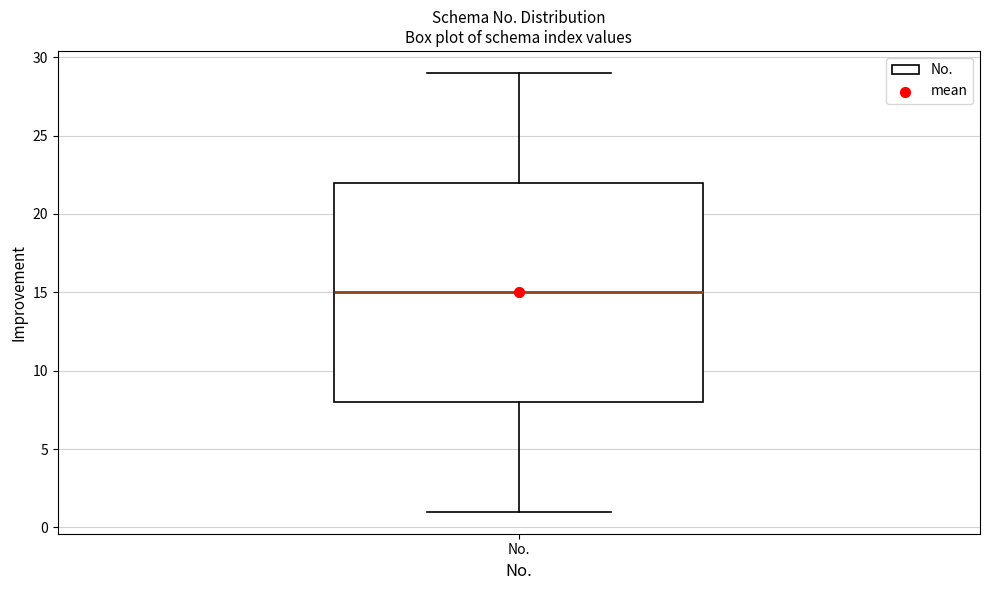

Read this box plot against the y-axis: the position of the median line, the range covered by the box, and the ends of both whiskers. The values are not printed on the chart, so give them approximately, as read against the axis.

median 15, box 8 to 22, whiskers 1 to 29